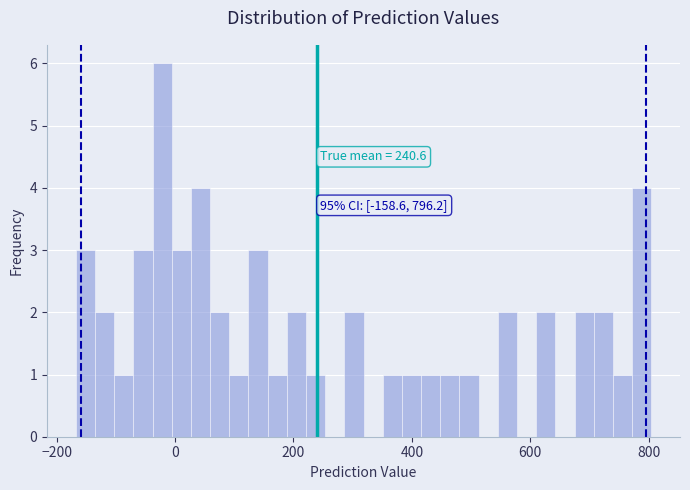

Read against the x-axis, roughly where is the centre of the tallest bar?

-20